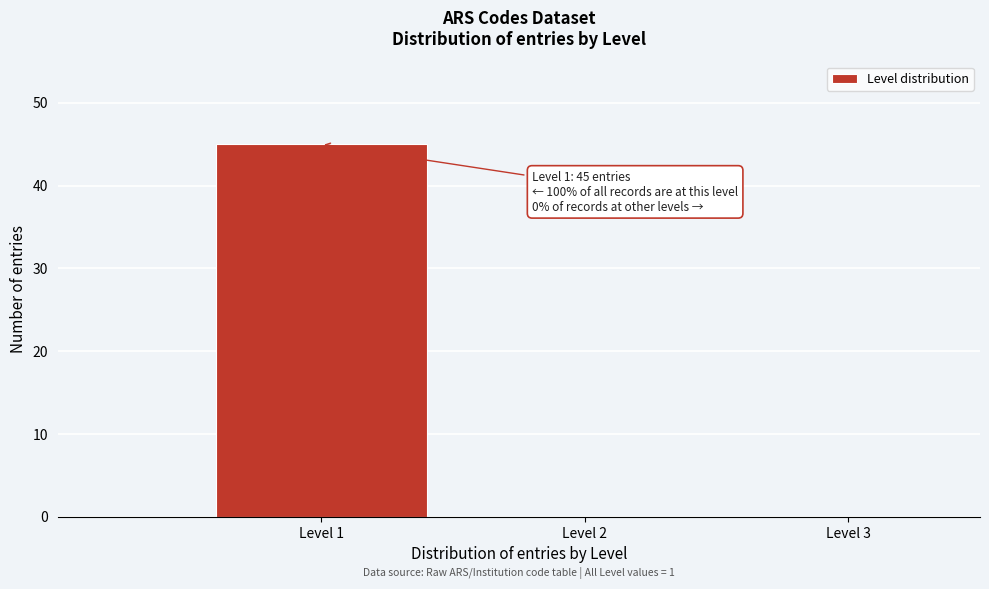

Reading left to right, list all the values displayed in this chart.

Level 1=45	Level 2=0	Level 3=0